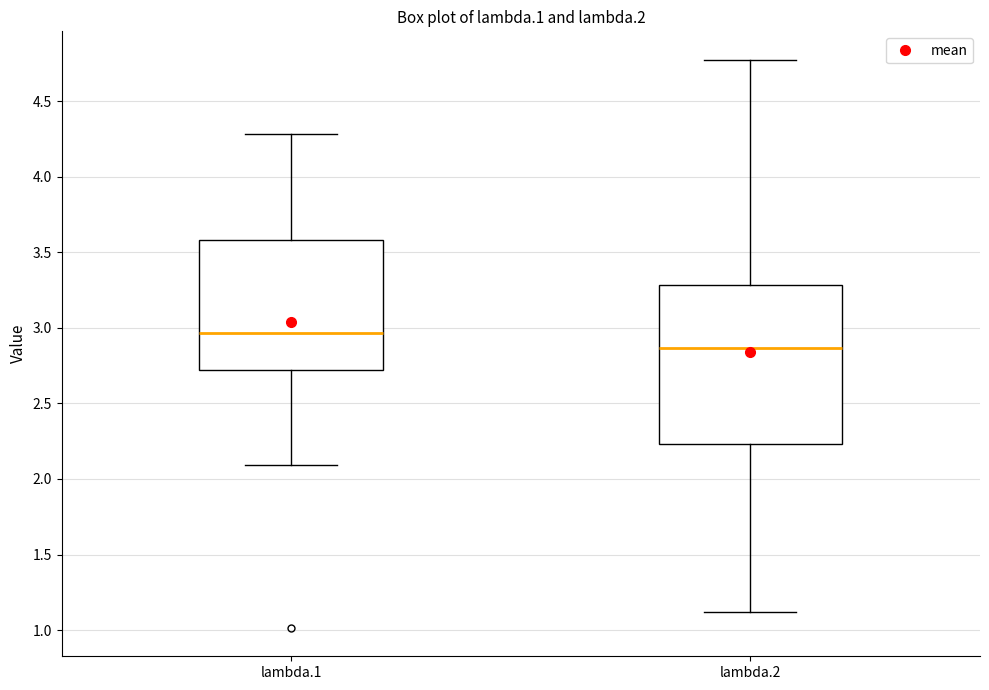

Reading left to right, read every box against the y-axis: the position of its median line, the range the box covers, and the ends of its whiskers. The values are not printed on the chart, so give them approximately, as read against the axis.

lambda.1: median 2.95, box 2.70 to 3.60, whiskers 2.10 to 4.30
lambda.2: median 2.85, box 2.25 to 3.30, whiskers 1.10 to 4.75